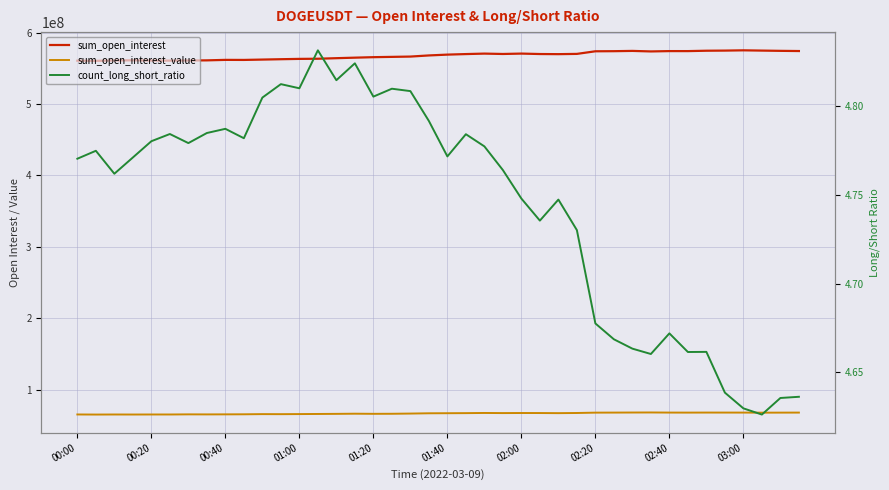

What are all the series names shown in the legend?

sum_open_interest, sum_open_interest_value, count_long_short_ratio